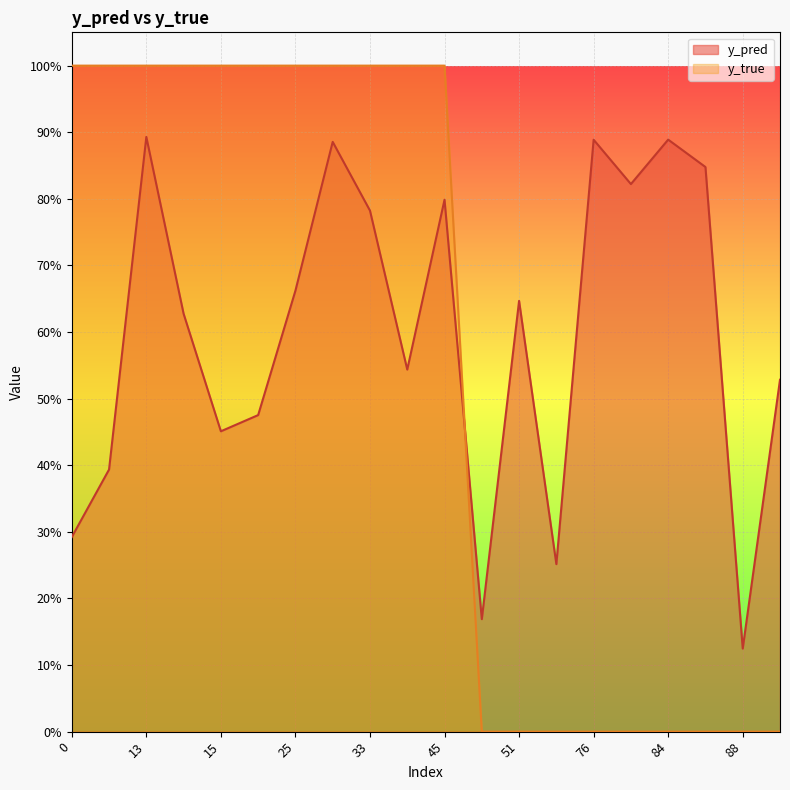

How many y_true values are between 0 and 1?

20